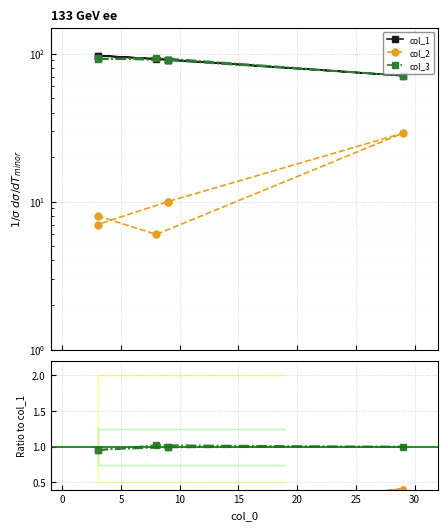

At how many categories does at least one series exceed 32?

6